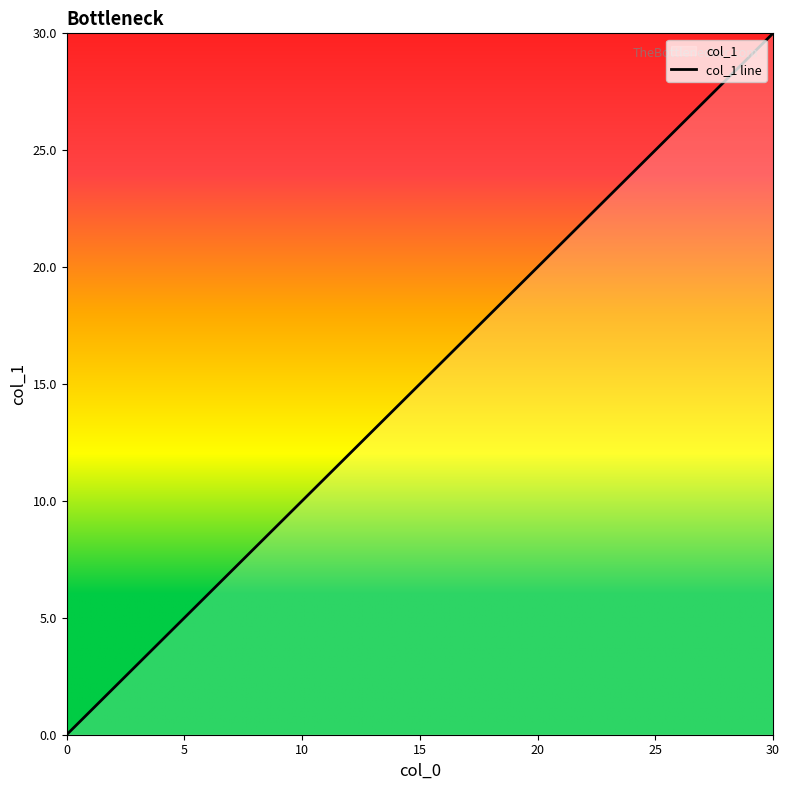

What is the change in value from 0.374 to 9.319?

+8.9